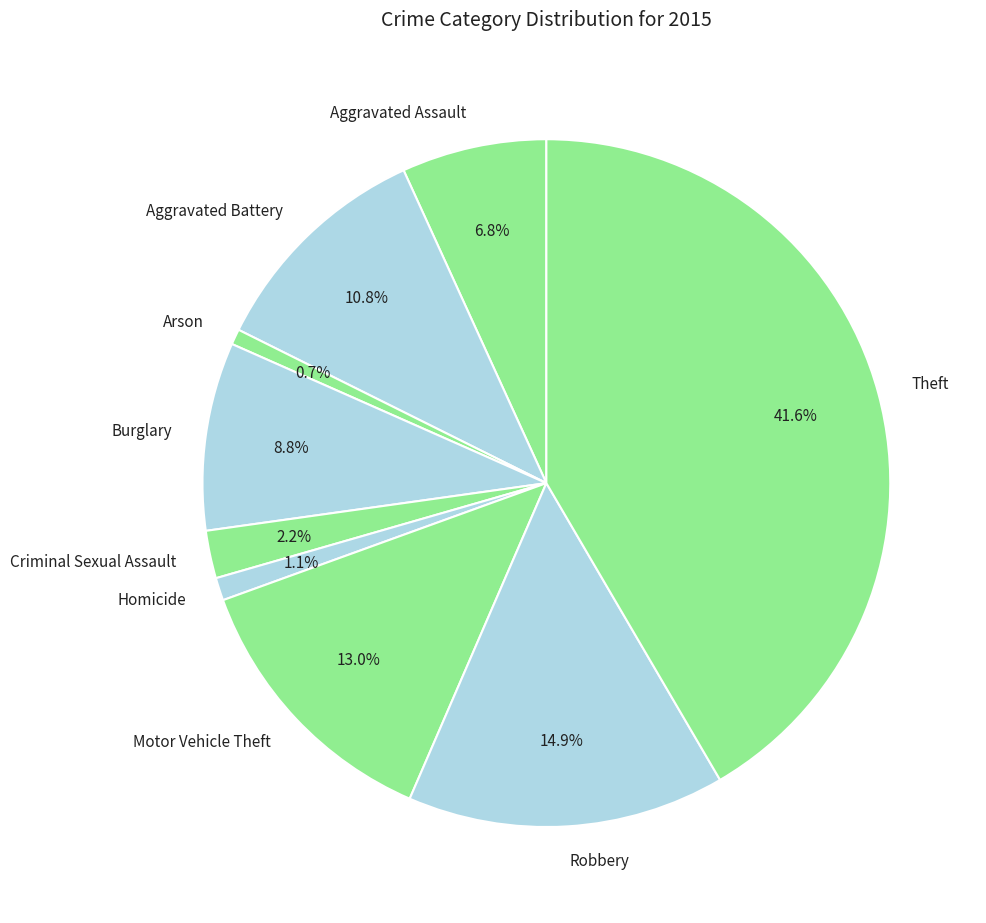

Which slice is the largest?

Theft